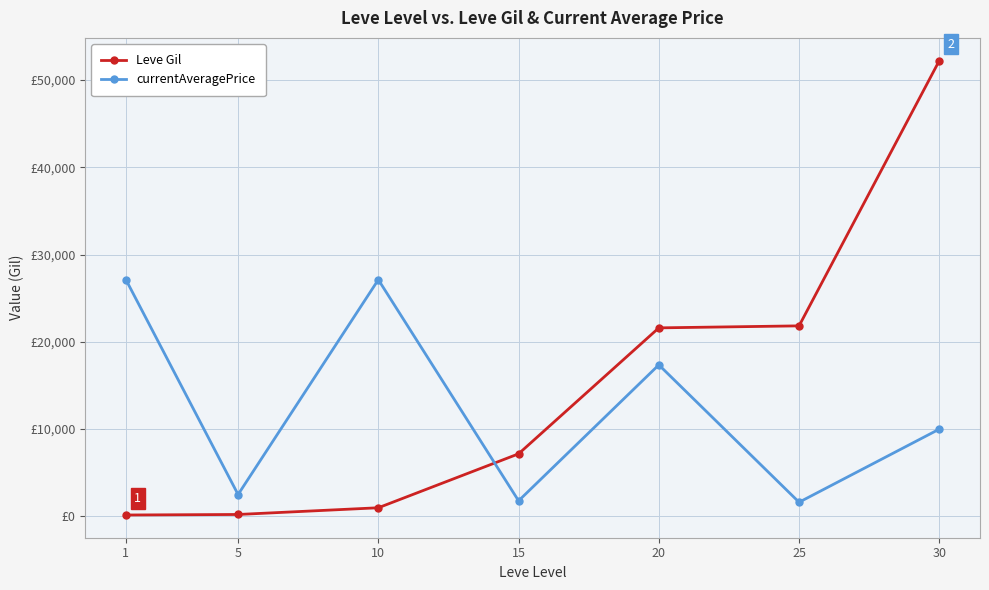

In currentAveragePrice, how many points are higher than both neighbors (excluding endpoints)?

2